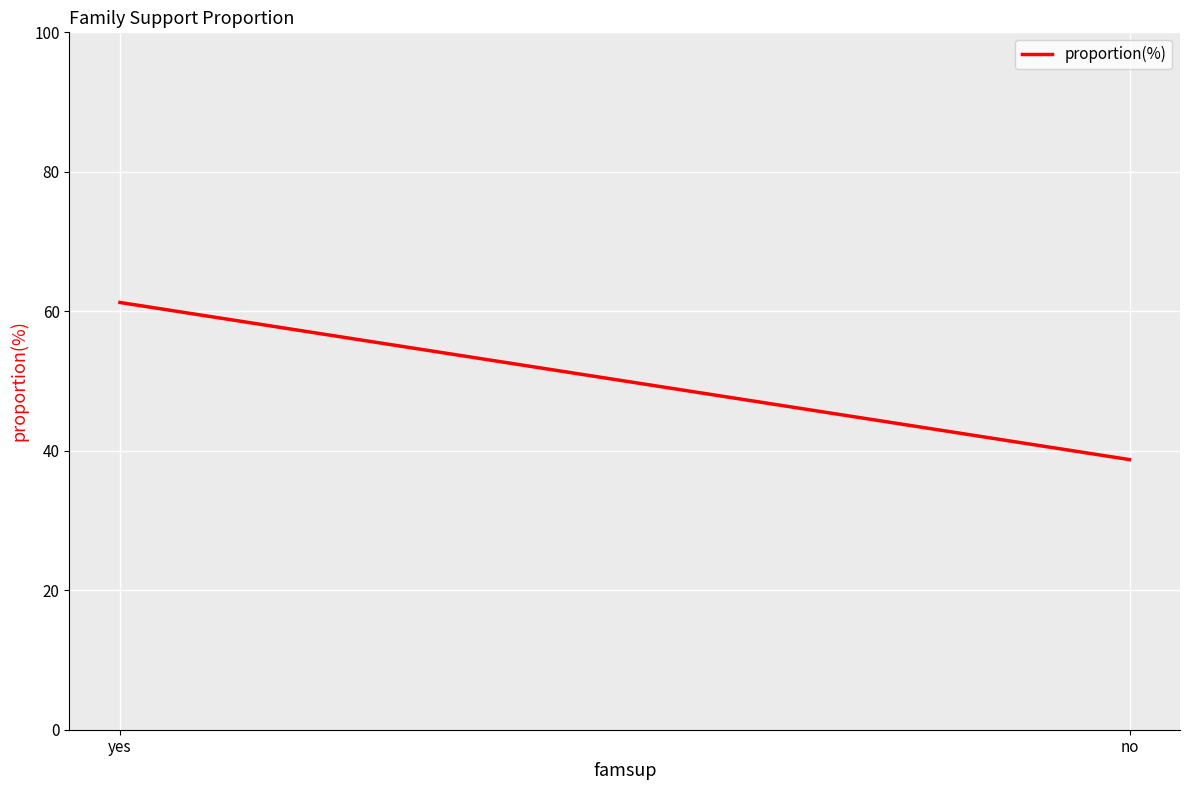

What is the label of the 2nd point from the left?

no